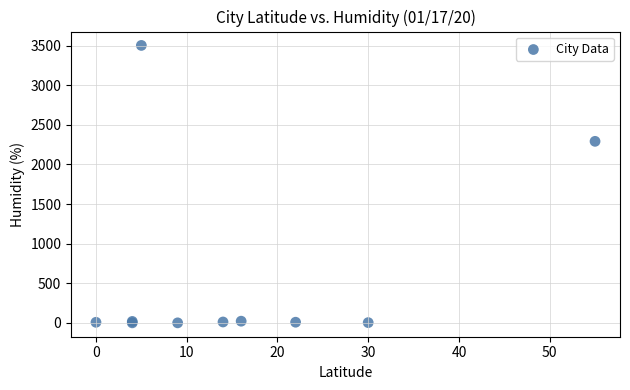

What Y value in the scatter plot is closest to 1751?

2292